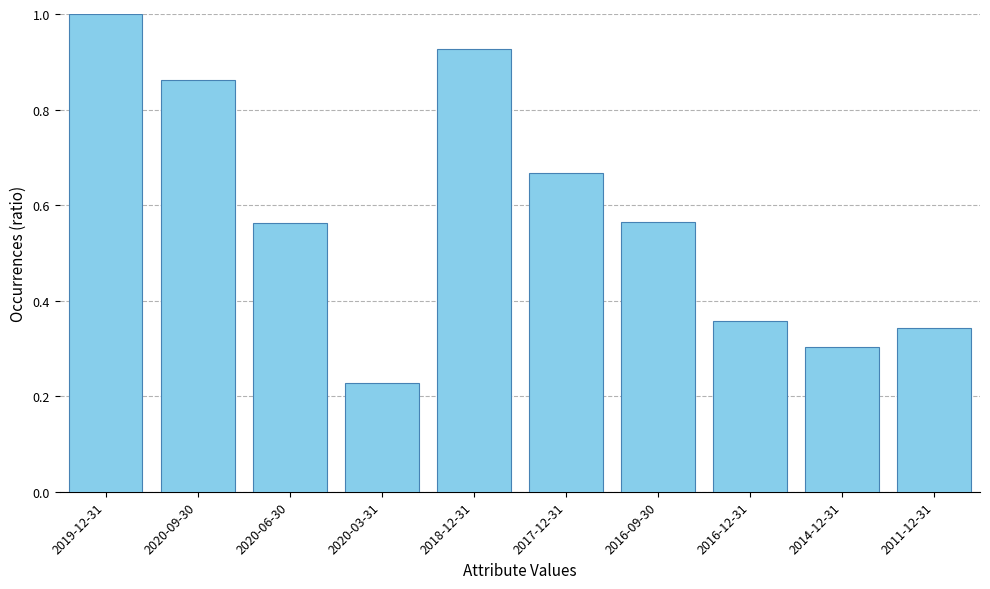

The chart shows a value of 0.4 at 2020-03-31. True or false?

False